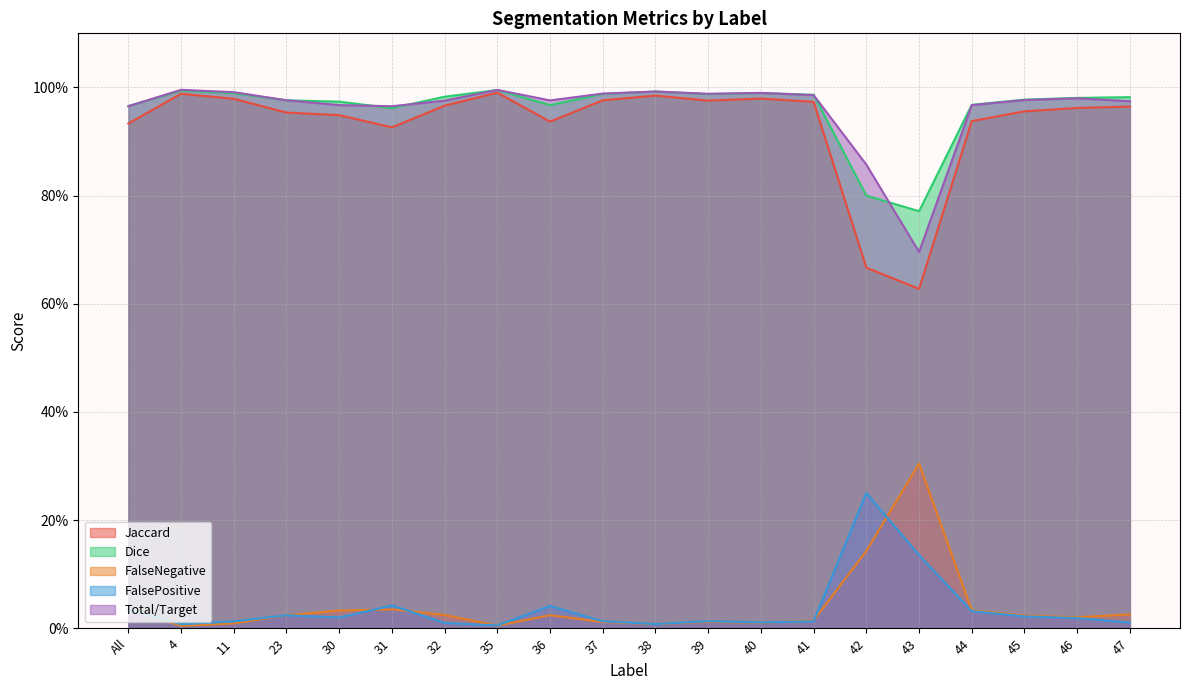

The value of Total/Target at 45 is 1.3. True or false?

False